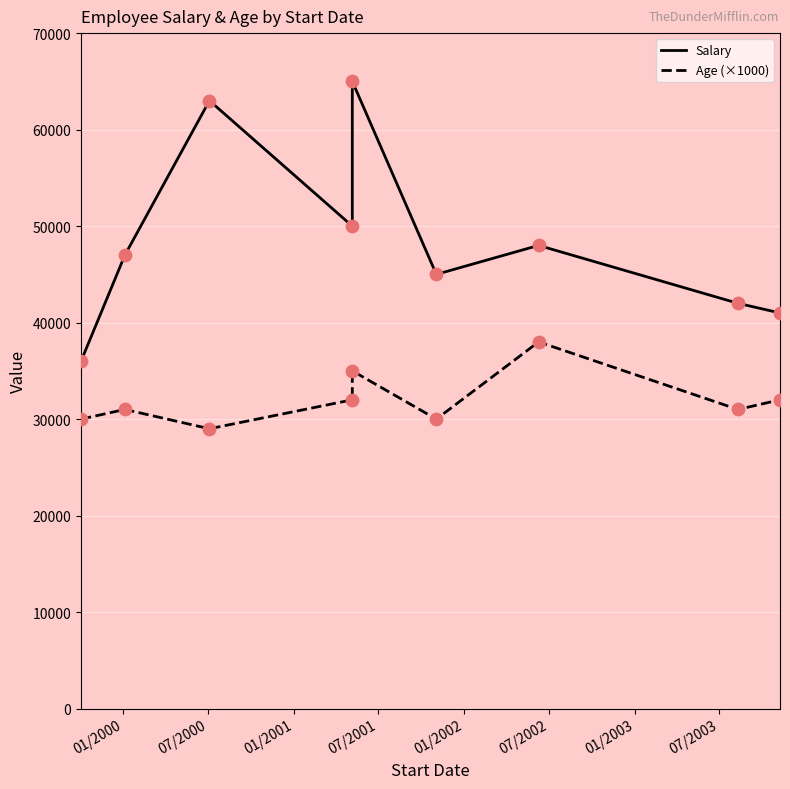

What is the total value across all series at 6/9/2002?

48038